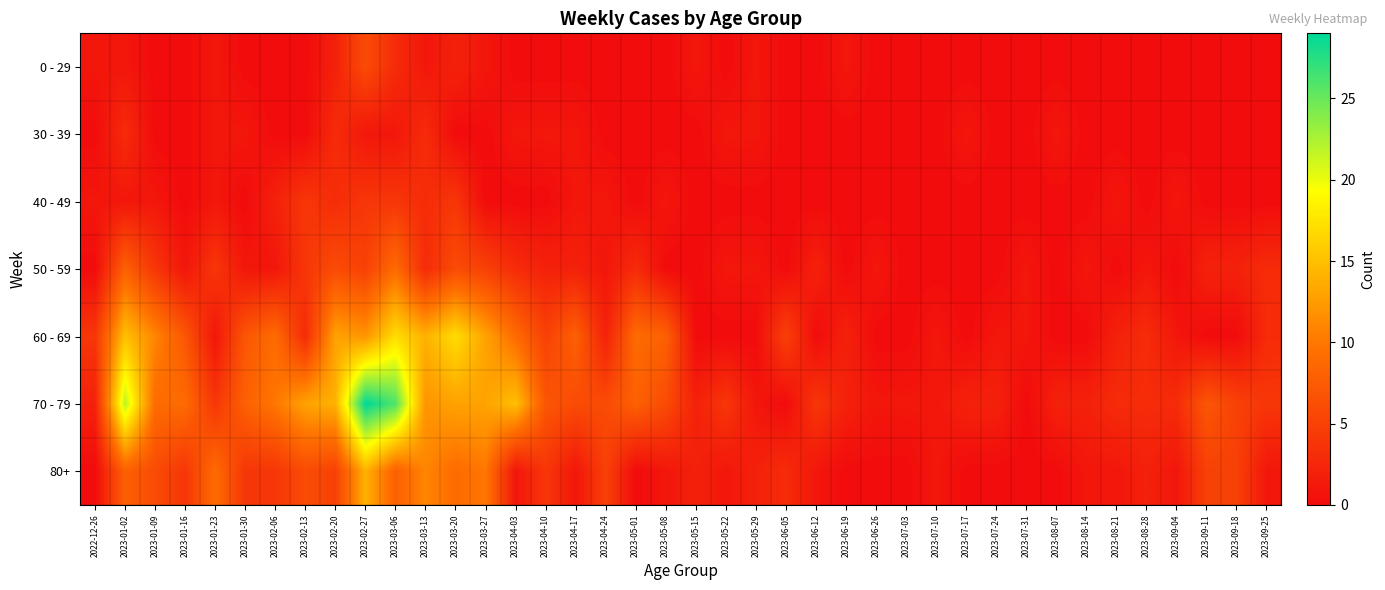

Reading left to right, transcribe all the data shown in this chart.

0 - 29: 2022-12-26=1	2023-01-02=1	2023-01-09=0	2023-01-16=0	2023-01-23=1	2023-01-30=0	2023-02-06=0	2023-02-13=0	2023-02-20=2	2023-02-27=6	2023-03-06=3	2023-03-13=1	2023-03-20=2	2023-03-27=1	2023-04-03=0	2023-04-10=0	2023-04-17=0	2023-04-24=0	2023-05-01=0	2023-05-08=0	2023-05-15=1	2023-05-22=0	2023-05-29=1	2023-06-05=0	2023-06-12=0	2023-06-19=1	2023-06-26=0	2023-07-03=0	2023-07-10=0	2023-07-17=0	2023-07-24=0	2023-07-31=0	2023-08-07=0	2023-08-14=0	2023-08-21=0	2023-08-28=0	2023-09-04=0	2023-09-11=0	2023-09-18=0	2023-09-25=0
30 - 39: 2022-12-26=0	2023-01-02=3	2023-01-09=0	2023-01-16=0	2023-01-23=1	2023-01-30=1	2023-02-06=0	2023-02-13=0	2023-02-20=3	2023-02-27=1	2023-03-06=1	2023-03-13=3	2023-03-20=0	2023-03-27=0	2023-04-03=1	2023-04-10=1	2023-04-17=1	2023-04-24=0	2023-05-01=0	2023-05-08=0	2023-05-15=0	2023-05-22=1	2023-05-29=1	2023-06-05=0	2023-06-12=0	2023-06-19=0	2023-06-26=0	2023-07-03=0	2023-07-10=0	2023-07-17=1	2023-07-24=0	2023-07-31=0	2023-08-07=1	2023-08-14=0	2023-08-21=0	2023-08-28=0	2023-09-04=0	2023-09-11=0	2023-09-18=0	2023-09-25=0
40 - 49: 2022-12-26=1	2023-01-02=1	2023-01-09=1	2023-01-16=0	2023-01-23=1	2023-01-30=0	2023-02-06=2	2023-02-13=4	2023-02-20=3	2023-02-27=4	2023-03-06=4	2023-03-13=3	2023-03-20=4	2023-03-27=0	2023-04-03=0	2023-04-10=0	2023-04-17=1	2023-04-24=1	2023-05-01=0	2023-05-08=1	2023-05-15=0	2023-05-22=0	2023-05-29=0	2023-06-05=0	2023-06-12=0	2023-06-19=0	2023-06-26=0	2023-07-03=0	2023-07-10=0	2023-07-17=0	2023-07-24=0	2023-07-31=0	2023-08-07=0	2023-08-14=0	2023-08-21=1	2023-08-28=0	2023-09-04=1	2023-09-11=0	2023-09-18=0	2023-09-25=0
50 - 59: 2022-12-26=0	2023-01-02=8	2023-01-09=4	2023-01-16=1	2023-01-23=4	2023-01-30=1	2023-02-06=1	2023-02-13=4	2023-02-20=6	2023-02-27=5	2023-03-06=9	2023-03-13=3	2023-03-20=6	2023-03-27=5	2023-04-03=3	2023-04-10=2	2023-04-17=2	2023-04-24=1	2023-05-01=3	2023-05-08=0	2023-05-15=0	2023-05-22=1	2023-05-29=1	2023-06-05=0	2023-06-12=2	2023-06-19=0	2023-06-26=1	2023-07-03=0	2023-07-10=0	2023-07-17=0	2023-07-24=0	2023-07-31=1	2023-08-07=0	2023-08-14=1	2023-08-21=0	2023-08-28=1	2023-09-04=0	2023-09-11=2	2023-09-18=2	2023-09-25=3
60 - 69: 2022-12-26=4	2023-01-02=15	2023-01-09=11	2023-01-16=7	2023-01-23=1	2023-01-30=7	2023-02-06=9	2023-02-13=3	2023-02-20=13	2023-02-27=12	2023-03-06=17	2023-03-13=14	2023-03-20=17	2023-03-27=13	2023-04-03=9	2023-04-10=5	2023-04-17=8	2023-04-24=2	2023-05-01=9	2023-05-08=8	2023-05-15=0	2023-05-22=0	2023-05-29=0	2023-06-05=5	2023-06-12=0	2023-06-19=2	2023-06-26=0	2023-07-03=0	2023-07-10=1	2023-07-17=0	2023-07-24=1	2023-07-31=1	2023-08-07=0	2023-08-14=0	2023-08-21=2	2023-08-28=3	2023-09-04=1	2023-09-11=0	2023-09-18=0	2023-09-25=3
70 - 79: 2022-12-26=2	2023-01-02=22	2023-01-09=9	2023-01-16=9	2023-01-23=4	2023-01-30=8	2023-02-06=10	2023-02-13=13	2023-02-20=14	2023-02-27=29	2023-03-06=26	2023-03-13=12	2023-03-20=13	2023-03-27=13	2023-04-03=15	2023-04-10=7	2023-04-17=6	2023-04-24=6	2023-05-01=8	2023-05-08=6	2023-05-15=2	2023-05-22=4	2023-05-29=1	2023-06-05=0	2023-06-12=4	2023-06-19=2	2023-06-26=1	2023-07-03=1	2023-07-10=1	2023-07-17=2	2023-07-24=2	2023-07-31=0	2023-08-07=2	2023-08-14=2	2023-08-21=3	2023-08-28=3	2023-09-04=3	2023-09-11=7	2023-09-18=5	2023-09-25=4
80+: 2022-12-26=0	2023-01-02=8	2023-01-09=6	2023-01-16=4	2023-01-23=9	2023-01-30=4	2023-02-06=4	2023-02-13=6	2023-02-20=5	2023-02-27=14	2023-03-06=8	2023-03-13=11	2023-03-20=9	2023-03-27=10	2023-04-03=1	2023-04-10=4	2023-04-17=1	2023-04-24=5	2023-05-01=0	2023-05-08=1	2023-05-15=2	2023-05-22=1	2023-05-29=2	2023-06-05=3	2023-06-12=1	2023-06-19=0	2023-06-26=0	2023-07-03=0	2023-07-10=1	2023-07-17=0	2023-07-24=0	2023-07-31=0	2023-08-07=0	2023-08-14=1	2023-08-21=1	2023-08-28=2	2023-09-04=1	2023-09-11=5	2023-09-18=5	2023-09-25=1